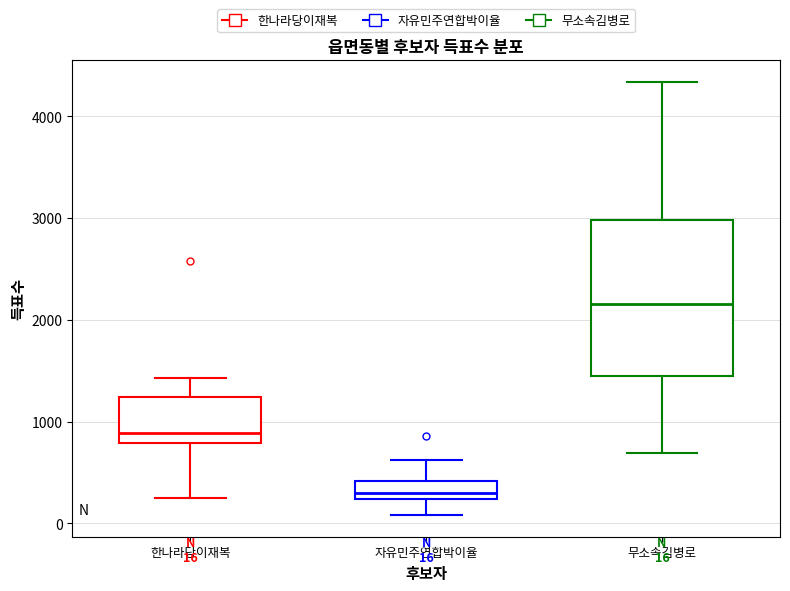

Which box is the tallest, from its lower edge to its upper edge?

무소속김병로